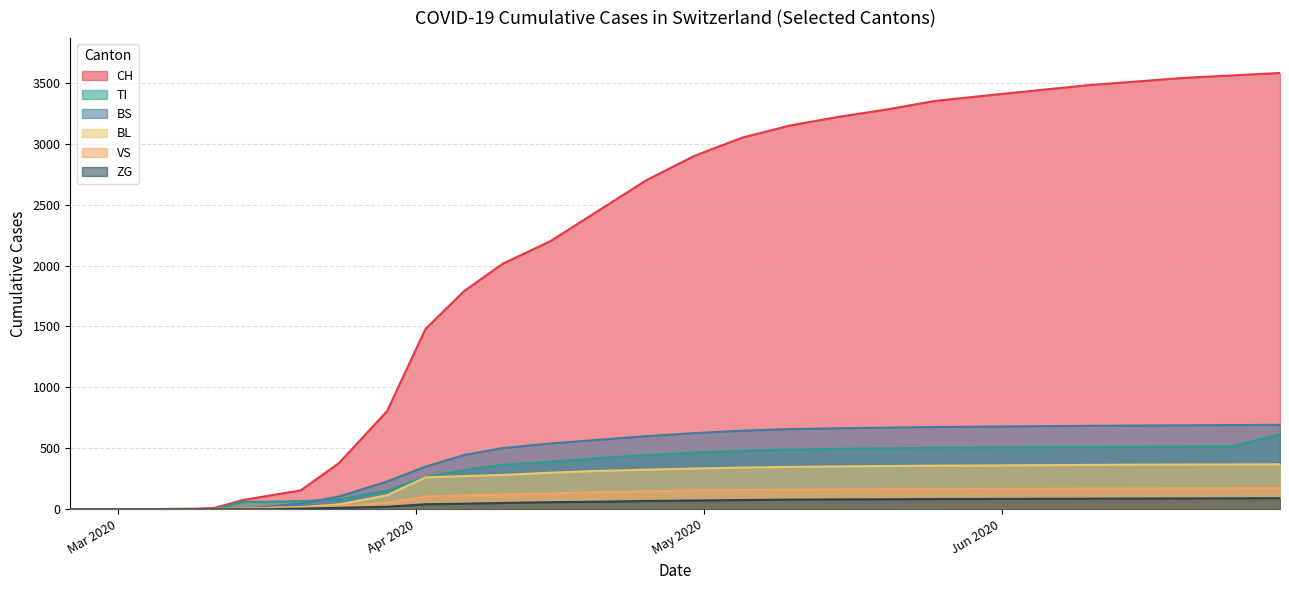

Rank the categories by ZG value from lowest to highest.

2020-02-25, 2020-03-01, 2020-03-08, 2020-03-15, 2020-03-22, 2020-03-29, 2020-04-05, 2020-04-12, 2020-04-19, 2020-04-26, 2020-05-03, 2020-05-10, 2020-05-17, 2020-05-24, 2020-05-31, 2020-06-07, 2020-06-14, 2020-06-21, 2020-06-28